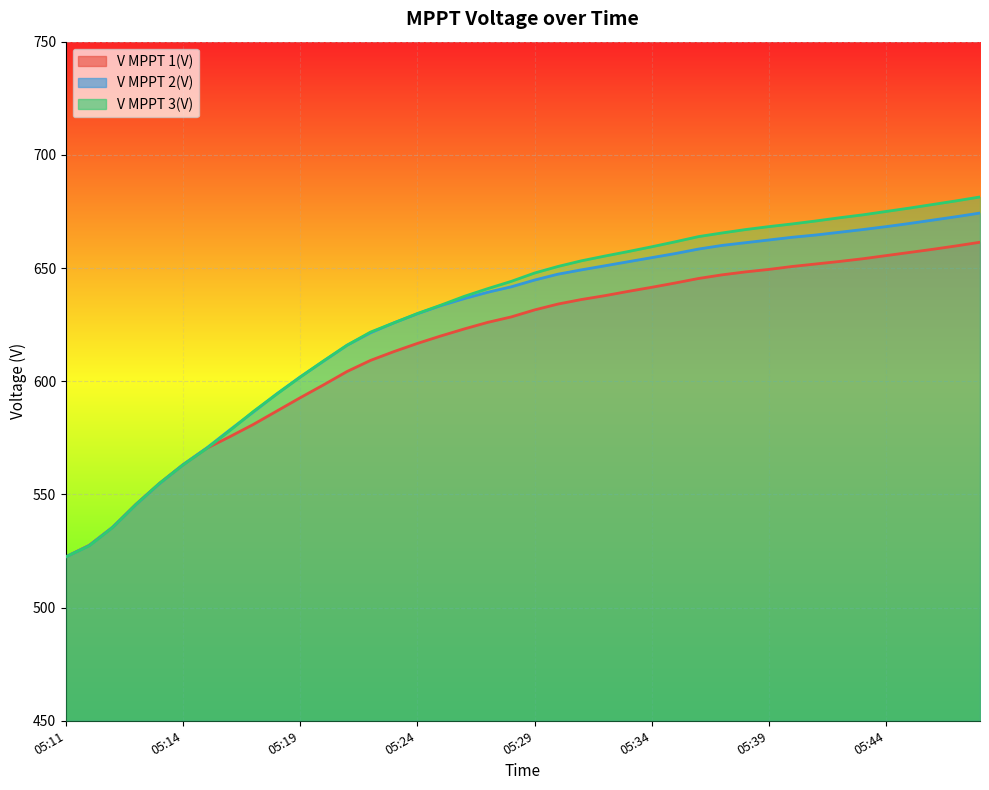

True or false: V MPPT 3(V) has more than 2 points higher than both neighbors.

False